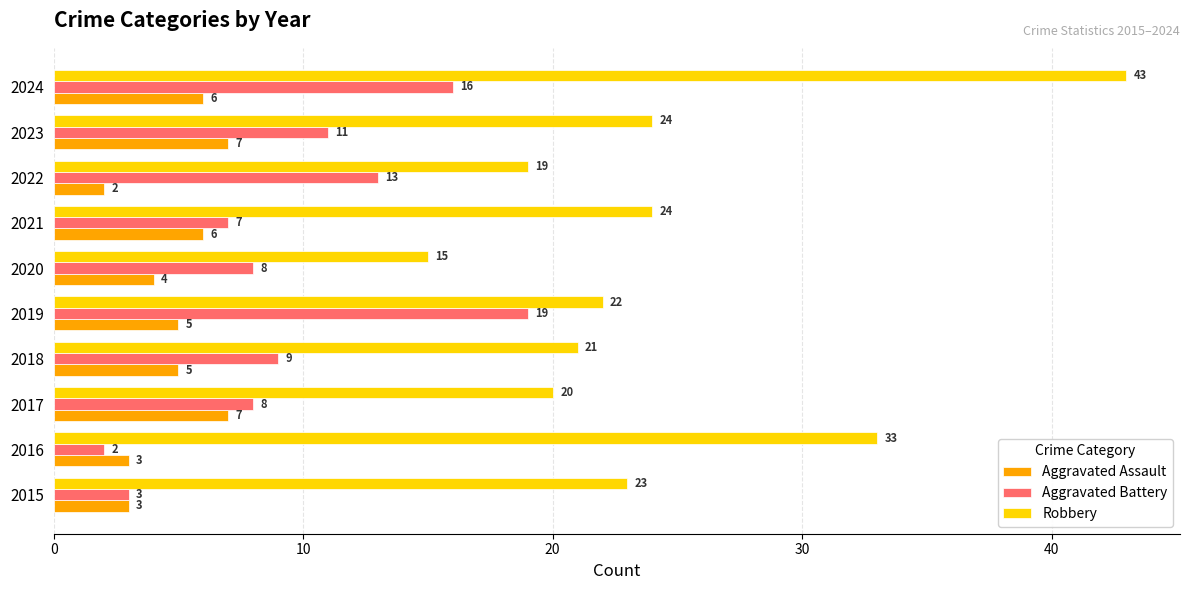

The value of Robbery at 2020 is 15. True or false?

True